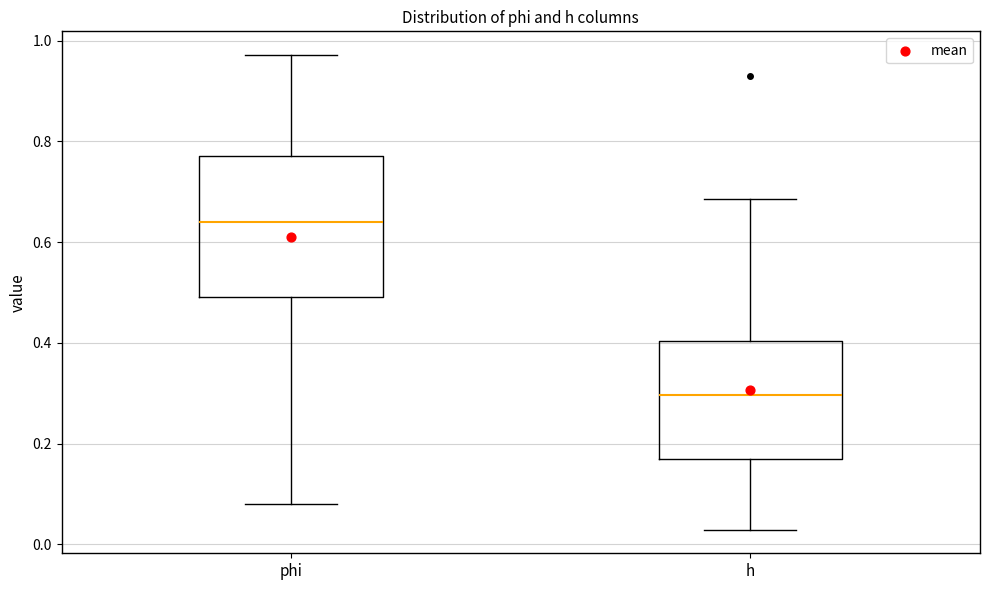

Reading left to right, read every box against the y-axis: the position of its median line, the range the box covers, and the ends of its whiskers. The values are not printed on the chart, so give them approximately, as read against the axis.

phi: median 0.64, box 0.50 to 0.78, whiskers 0.08 to 0.98
h: median 0.30, box 0.16 to 0.40, whiskers 0.02 to 0.68